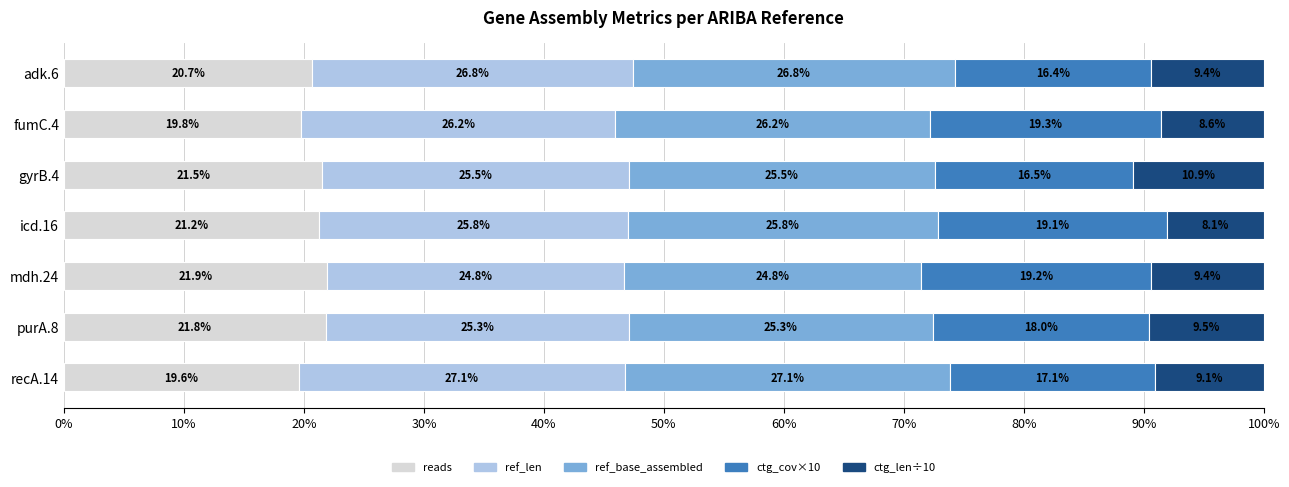

True or false: reads has a value of 4.7 at fumC.4.

False